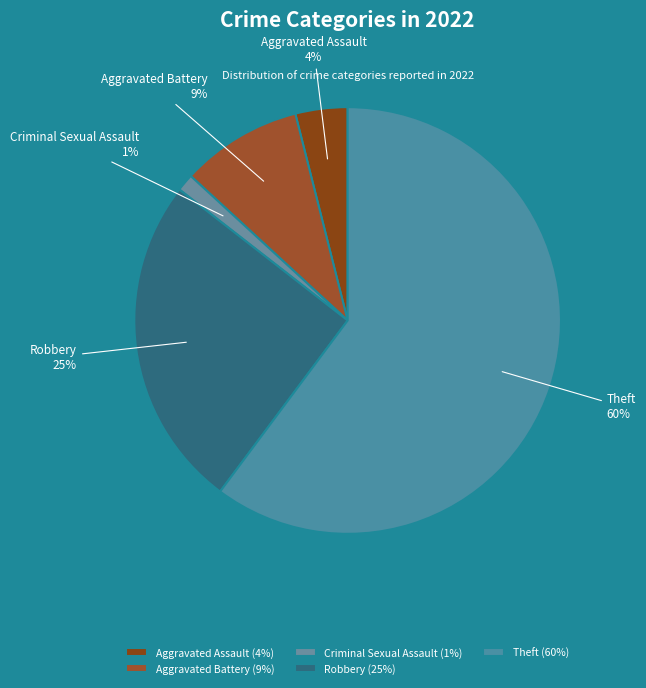

Between Aggravated Battery and Aggravated Assault, which is larger?

Aggravated Battery